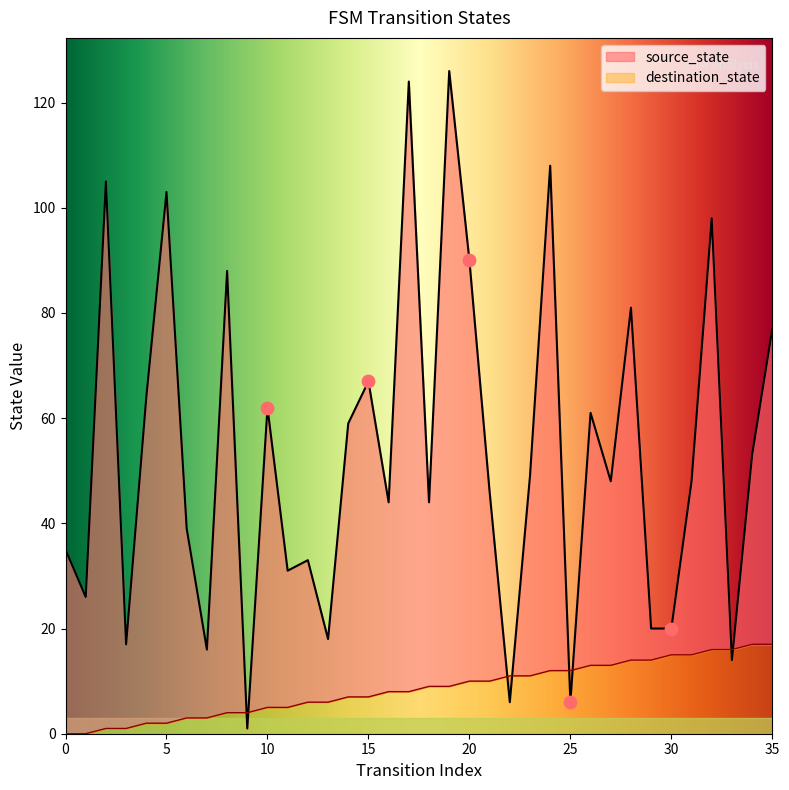

What is the total value across all series at 11?

36